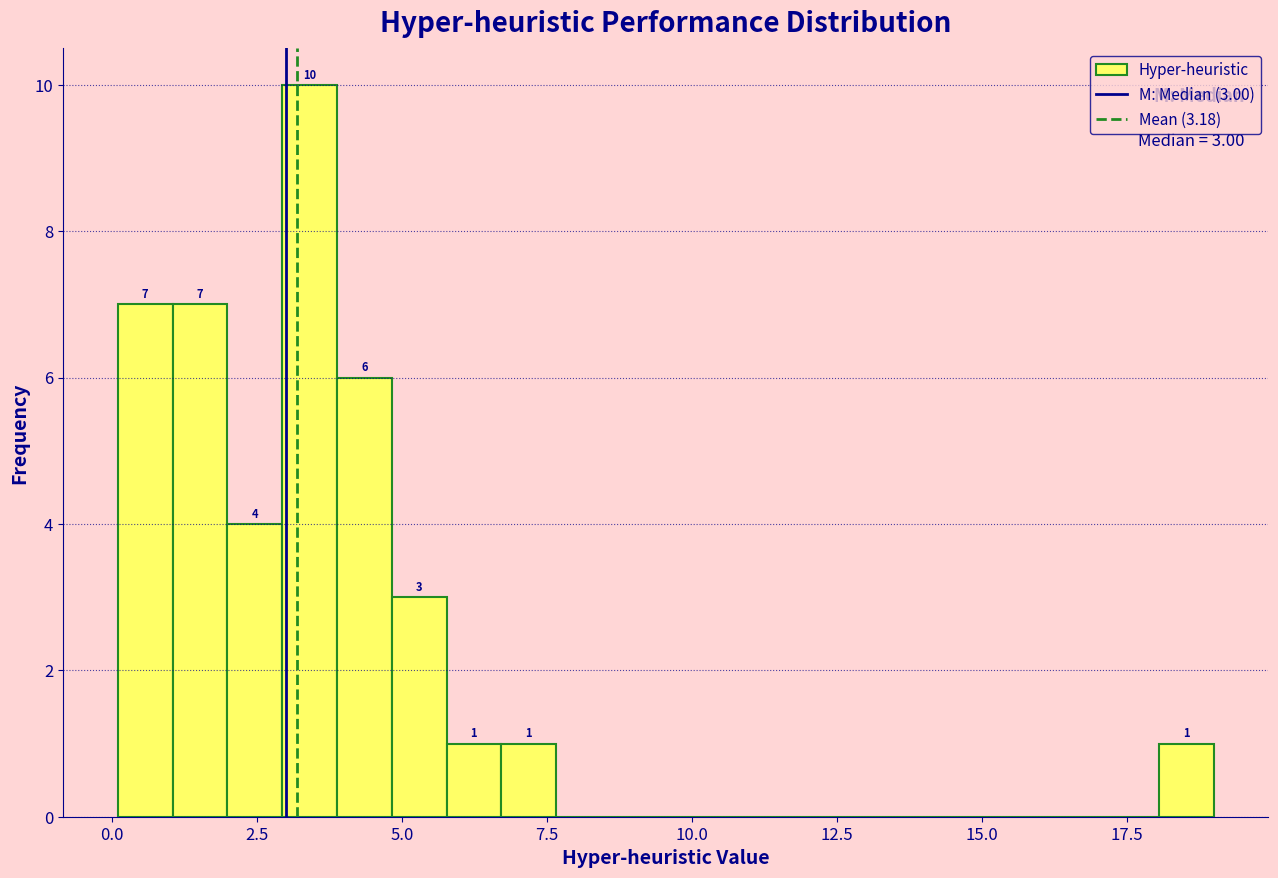

Read against the x-axis, roughly where is the centre of the tallest bar?

3.5